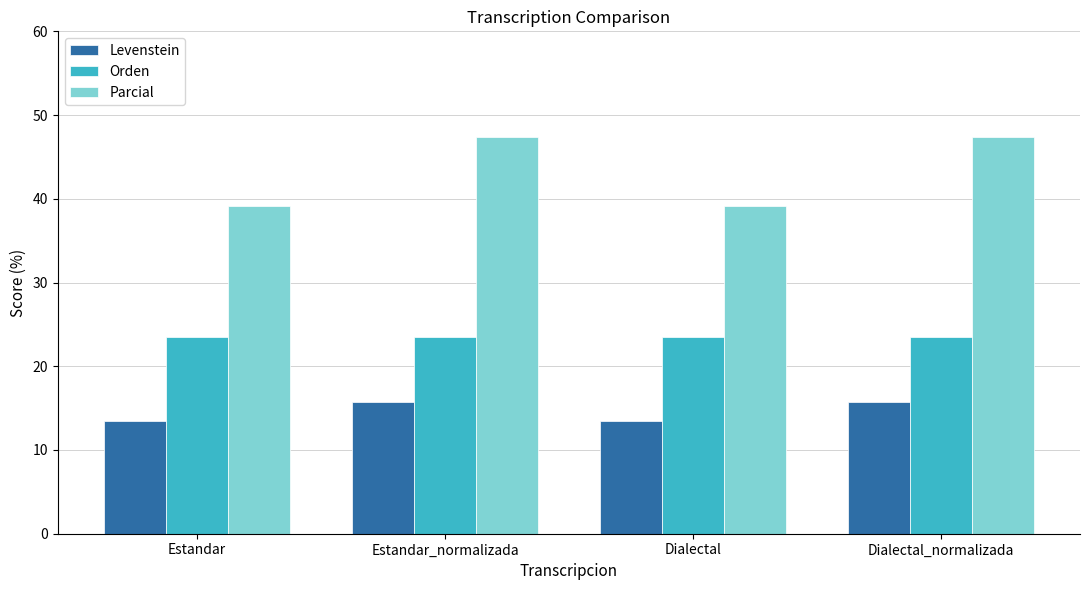

How many groups of bars are there?

4